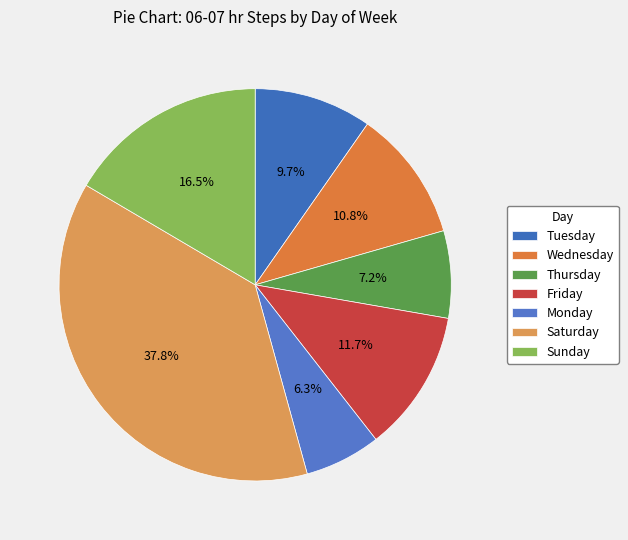

How many segments does this pie chart have?

7